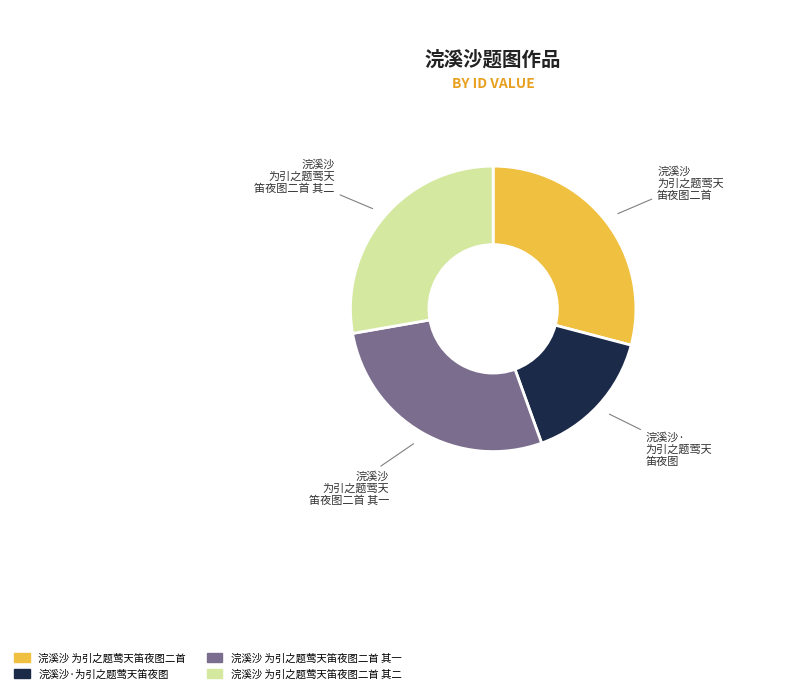

How many segments does this pie chart have?

4